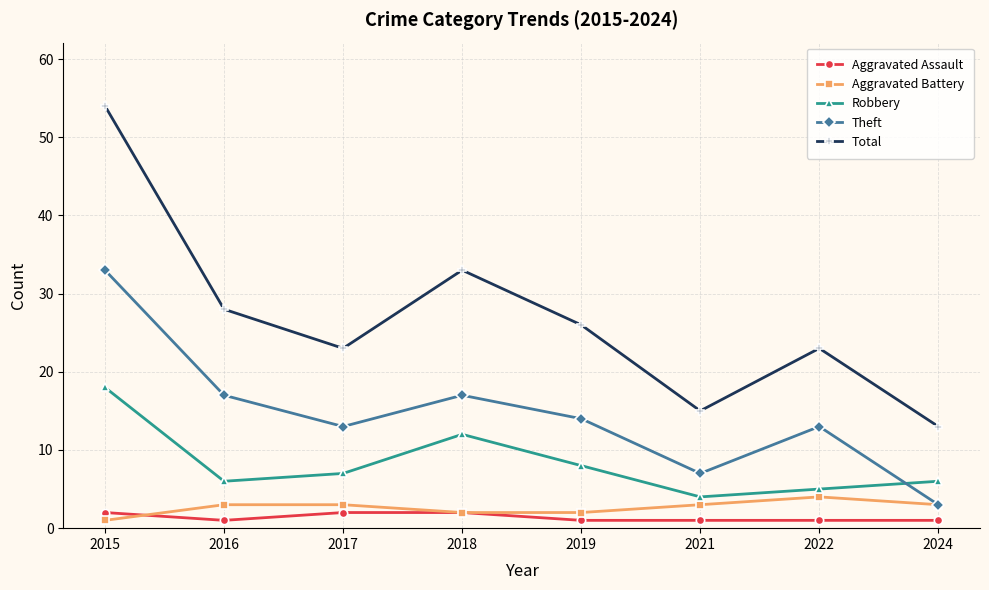

Where do Theft and Robbery first cross each other?

2022 and 2024